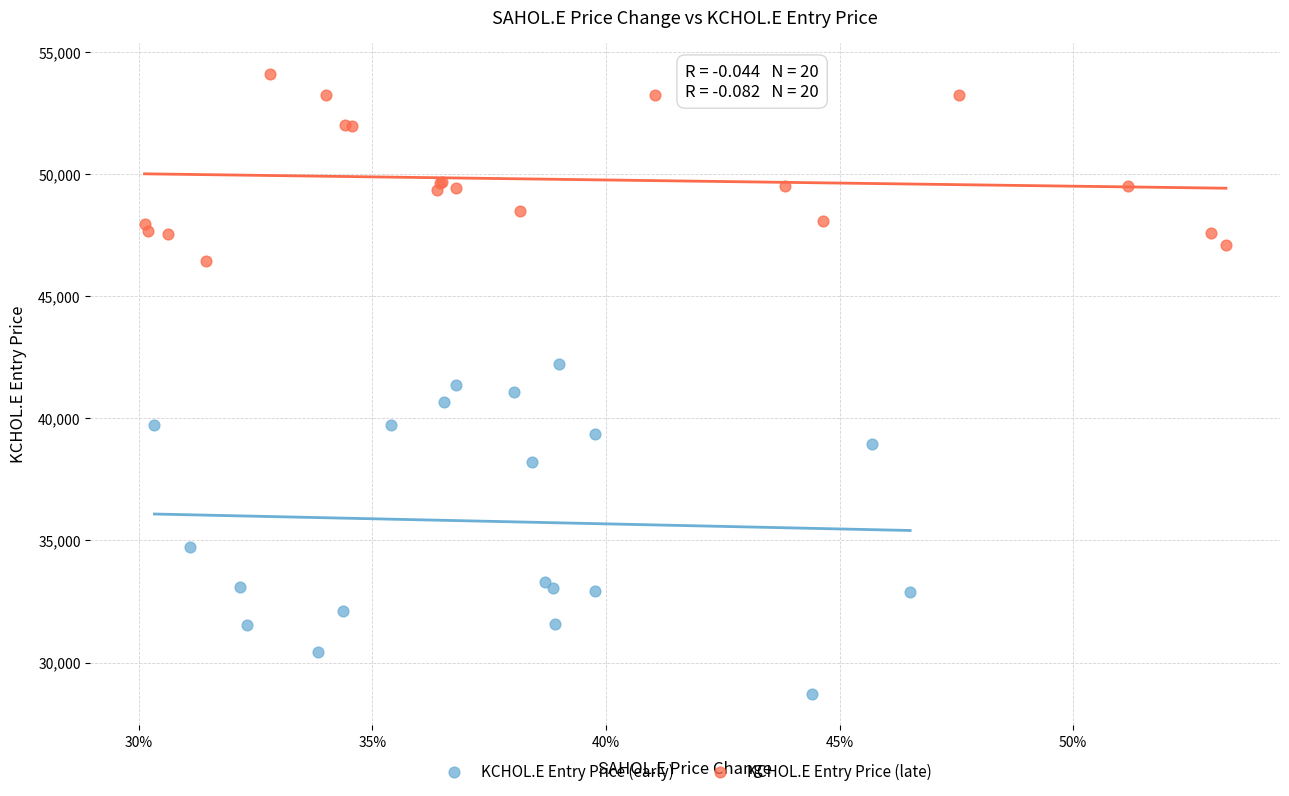

Which series reaches the minimum Y coordinate?

KCHOL.E Entry Price (early)